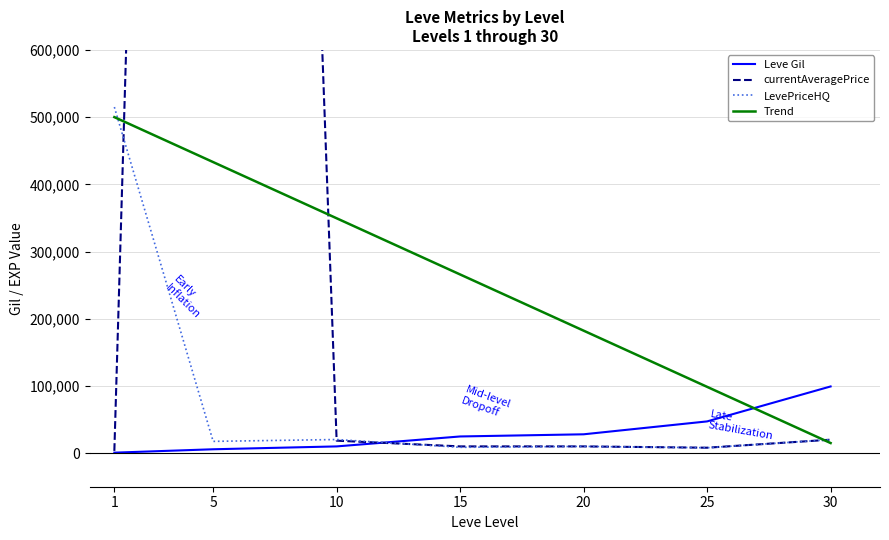

Which series has the largest total across all categories?

currentAveragePrice